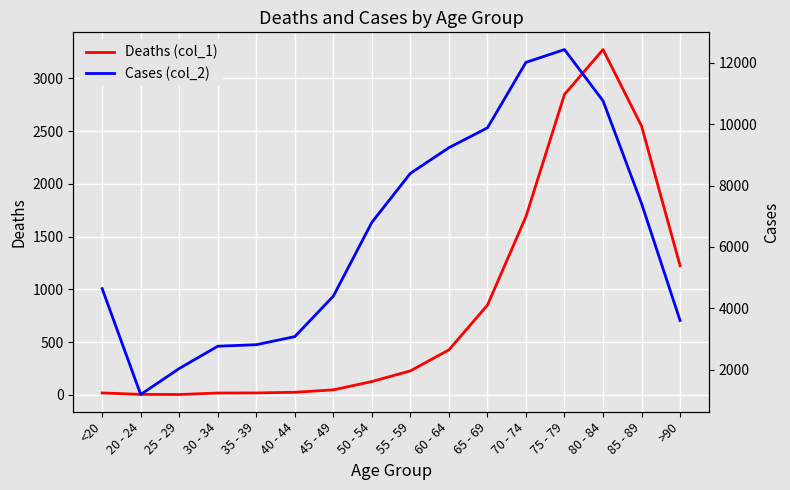

Reading left to right, list all the values displayed in this chart.

Deaths (col_1): <20=18	20 - 24=4	25 - 29=3	30 - 34=17	35 - 39=18	40 - 44=24	45 - 49=47	50 - 54=126	55 - 59=227	60 - 64=426	65 - 69=850	70 - 74=1690	75 - 79=2848	80 - 84=3273	85 - 89=2548	>90=1224
Cases (col_2): <20=4641	20 - 24=1191	25 - 29=2038	30 - 34=2765	35 - 39=2814	40 - 44=3078	45 - 49=4396	50 - 54=6803	55 - 59=8400	60 - 64=9236	65 - 69=9883	70 - 74=12018	75 - 79=12434	80 - 84=10764	85 - 89=7417	>90=3604